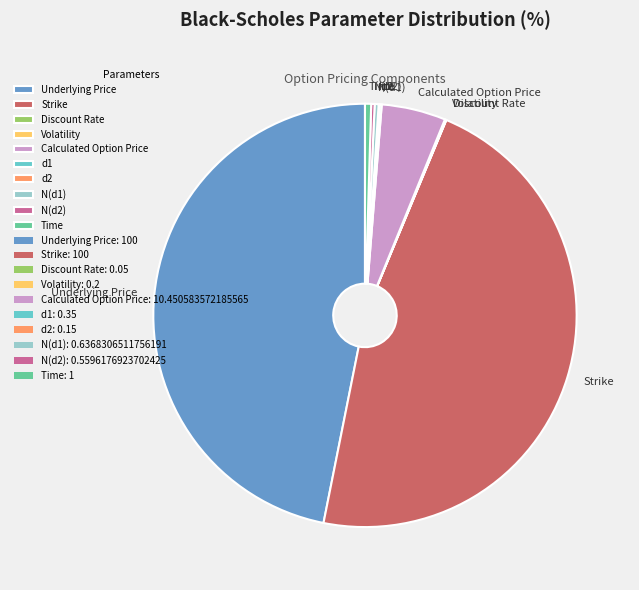

Combined, do Time and Strike account for over 50%?

No